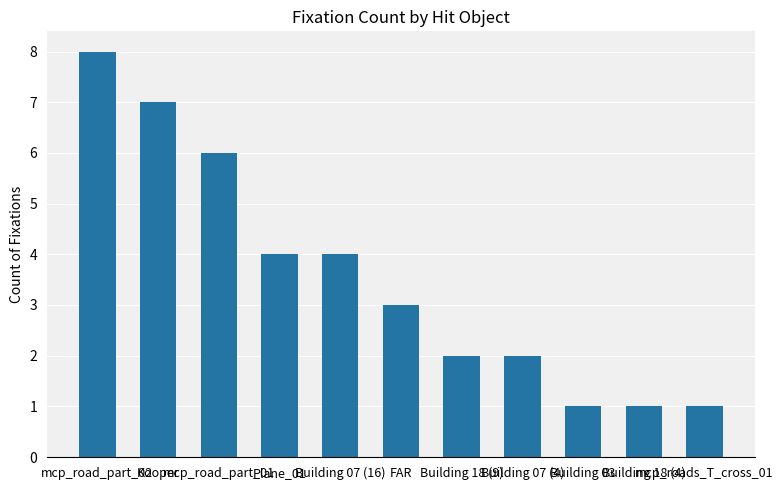

Count the values in the range 1 to 6.

9